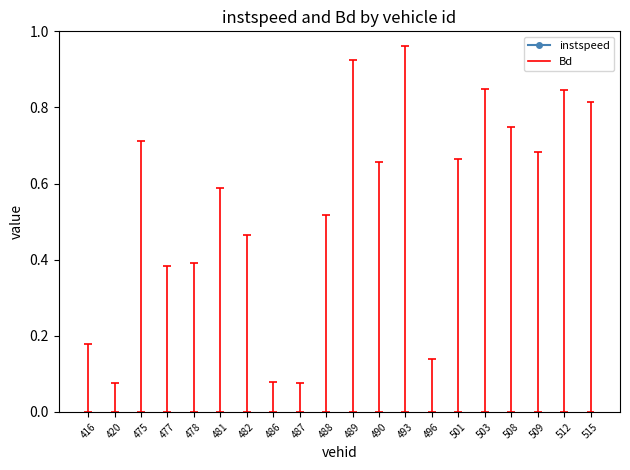

What is the average value?

12.3